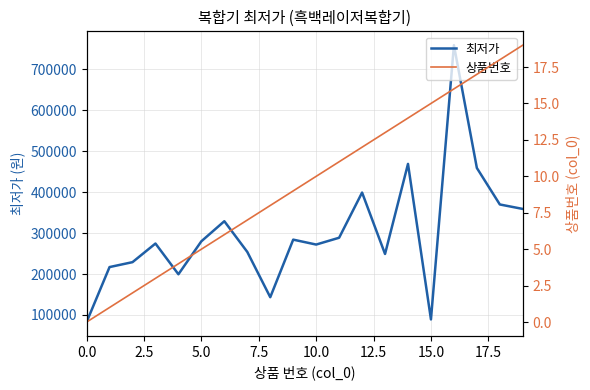

Where is 상품번호 nearest to the value 9?

9